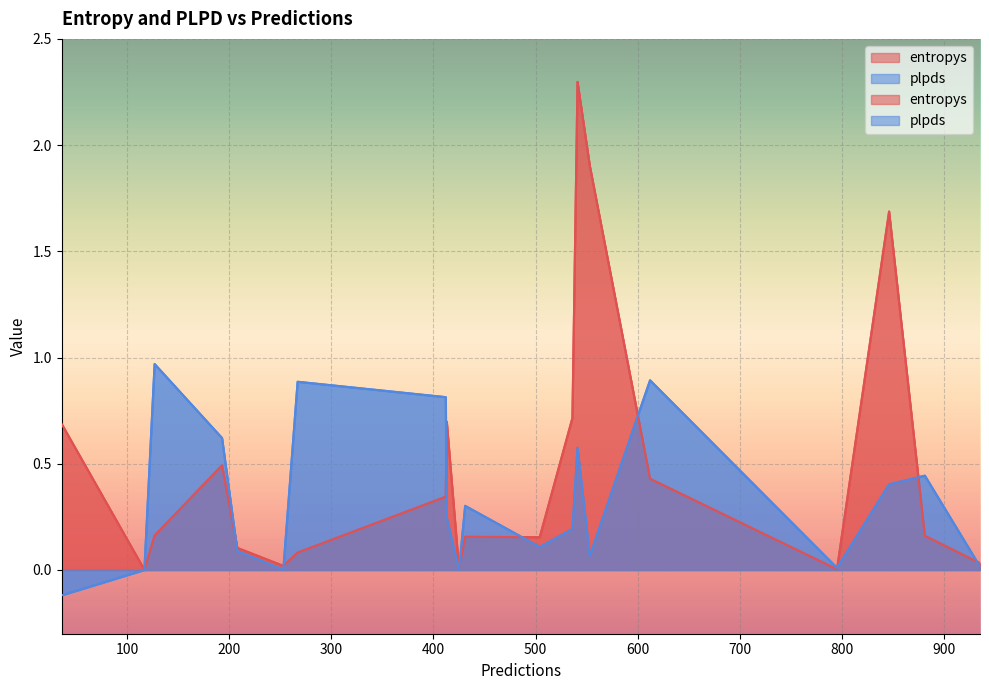

List the series in order of their peak value, lowest first.

plpds, entropys